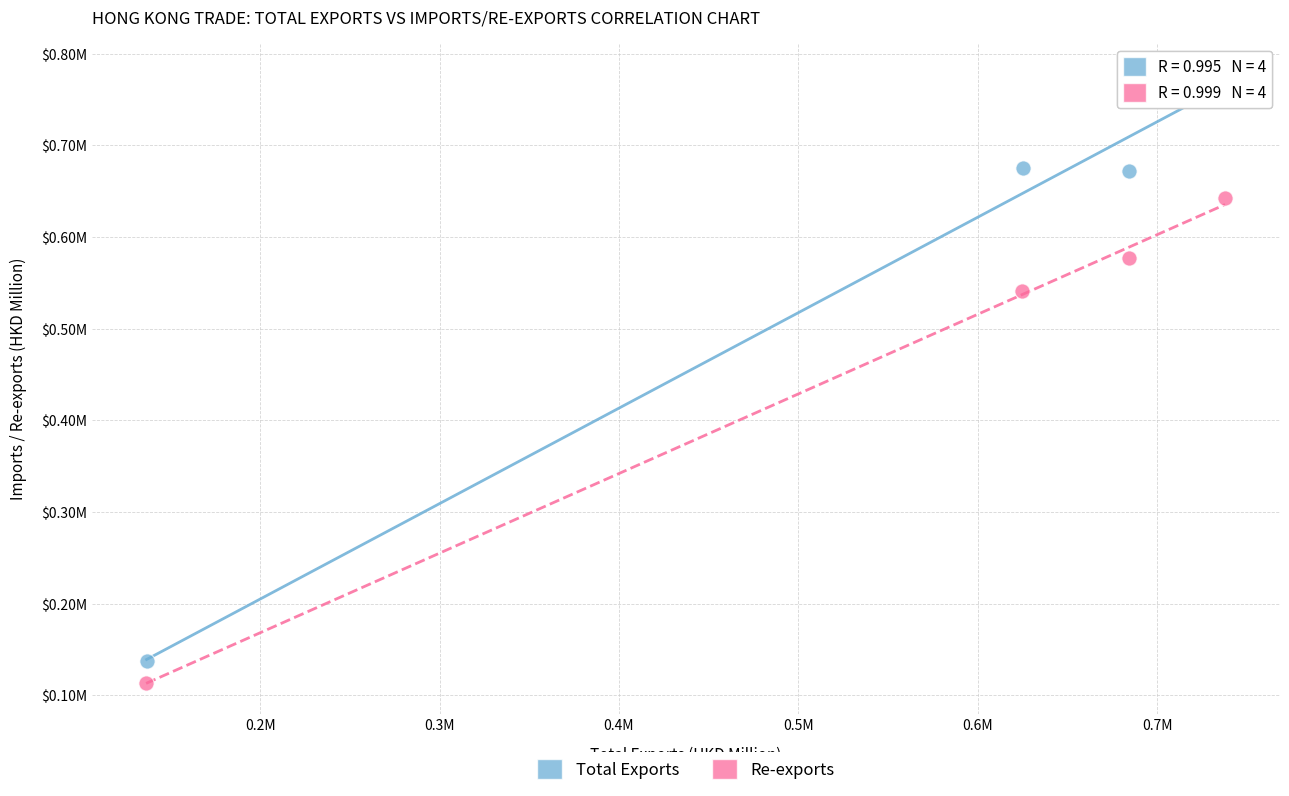

Which series reaches the maximum Y coordinate?

Total Exports